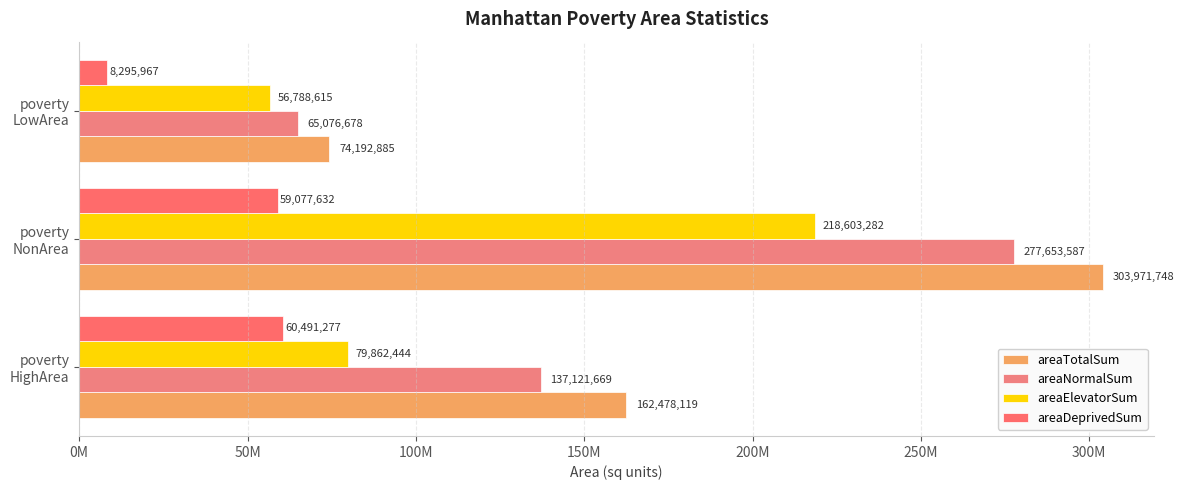

What is the greatest value displayed?

303971748